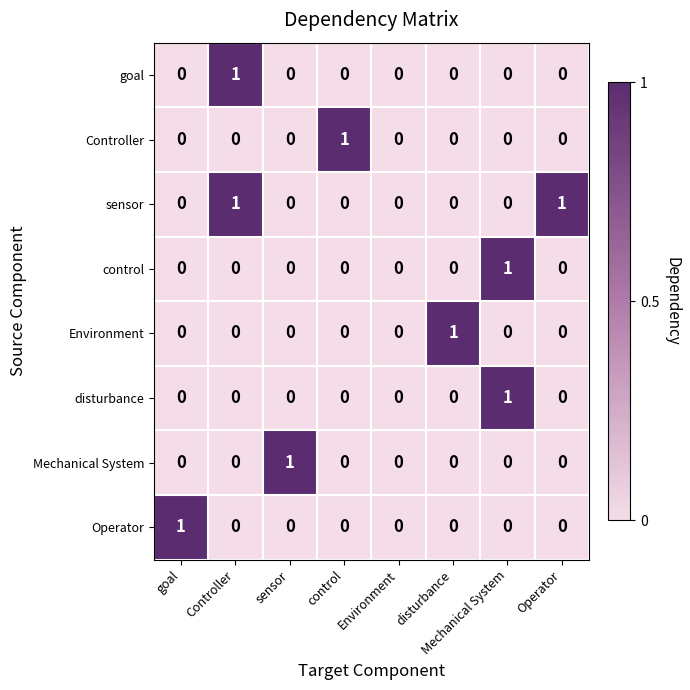

Between control and Environment, which series saw the biggest shift?

Controller